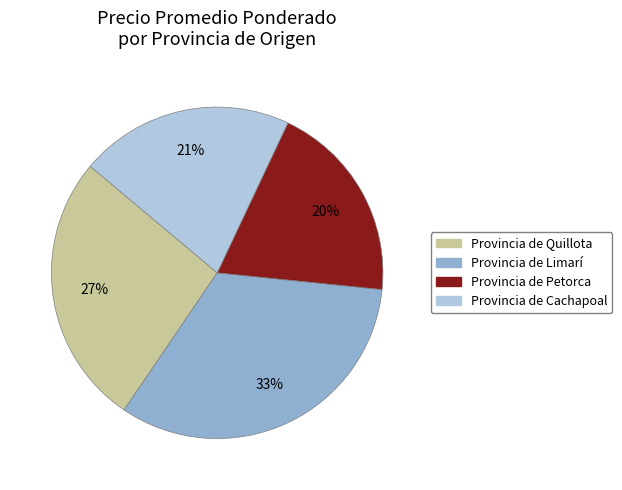

To the nearest percent, what is the average slice percentage?

25%